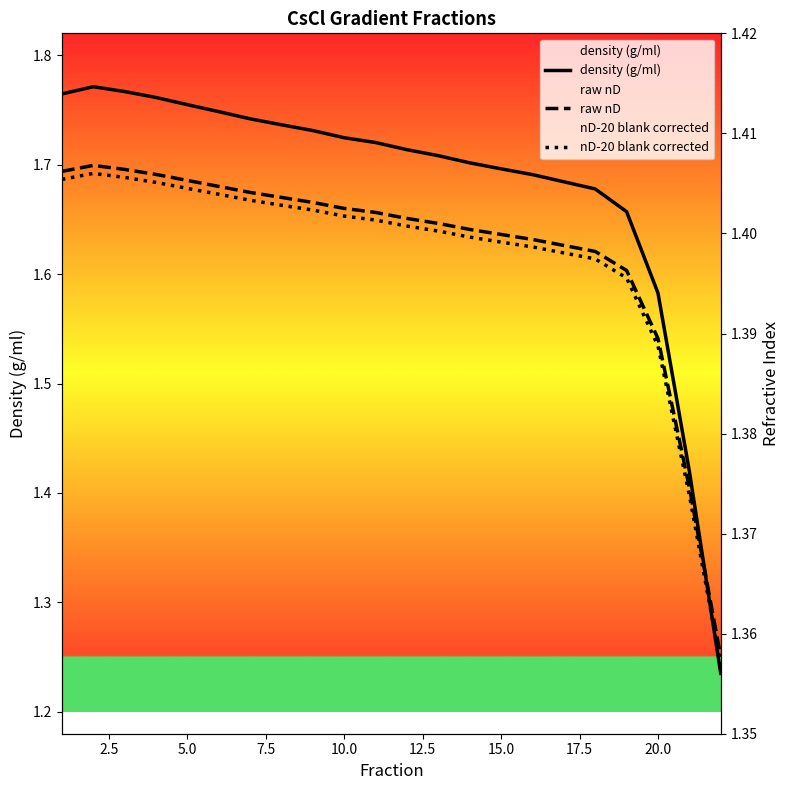

Reading left to right, what are all the values shown in this chart?

density (g/ml): 1.8	1.8	1.8	1.8	1.8	1.7	1.7	1.7	1.7	1.7	1.7	1.7	1.7	1.7	1.7	1.7	1.7	1.7	1.7	1.6	1.4	1.2
raw nD: 1.4	1.4	1.4	1.4	1.4	1.4	1.4	1.4	1.4	1.4	1.4	1.4	1.4	1.4	1.4	1.4	1.4	1.4	1.4	1.4	1.4	1.4
nD-20 blank corrected: 1.4	1.4	1.4	1.4	1.4	1.4	1.4	1.4	1.4	1.4	1.4	1.4	1.4	1.4	1.4	1.4	1.4	1.4	1.4	1.4	1.4	1.4